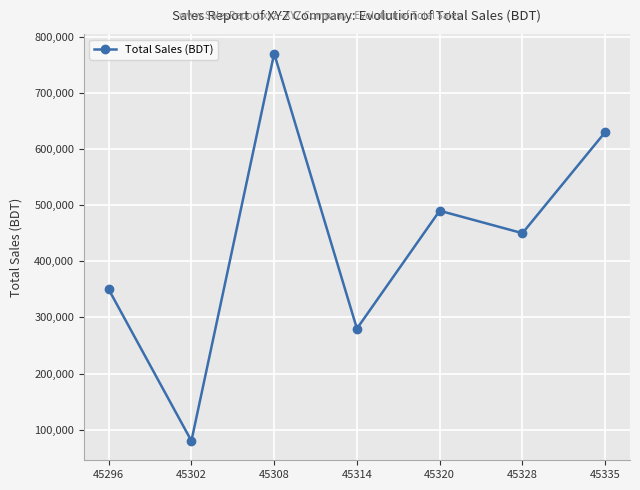

At which category does the chart reach its peak across all series?

45308